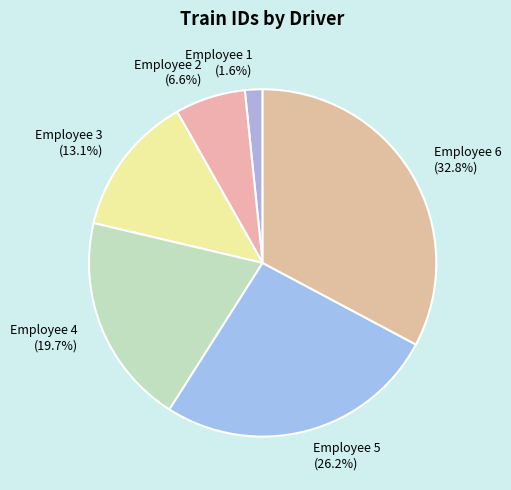

Is there a majority slice in this chart?

No